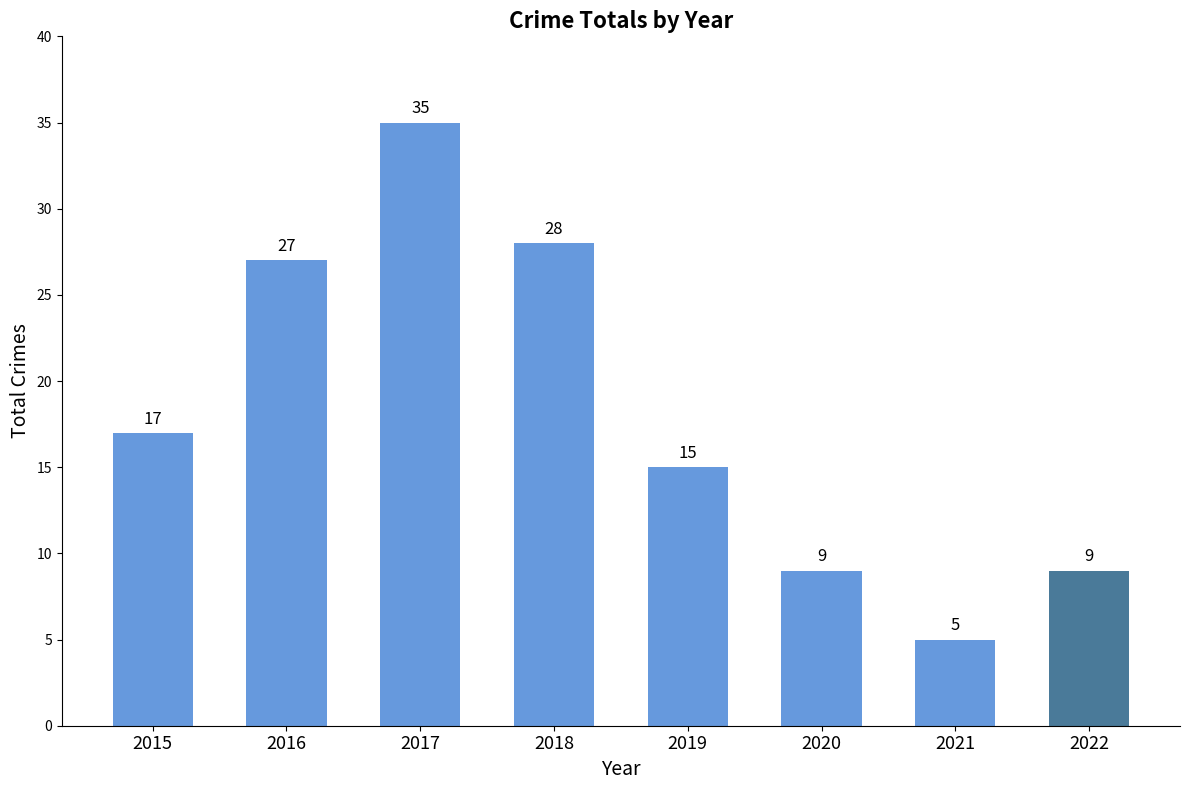

What is the approximate value at 2016, to the nearest 10?

30